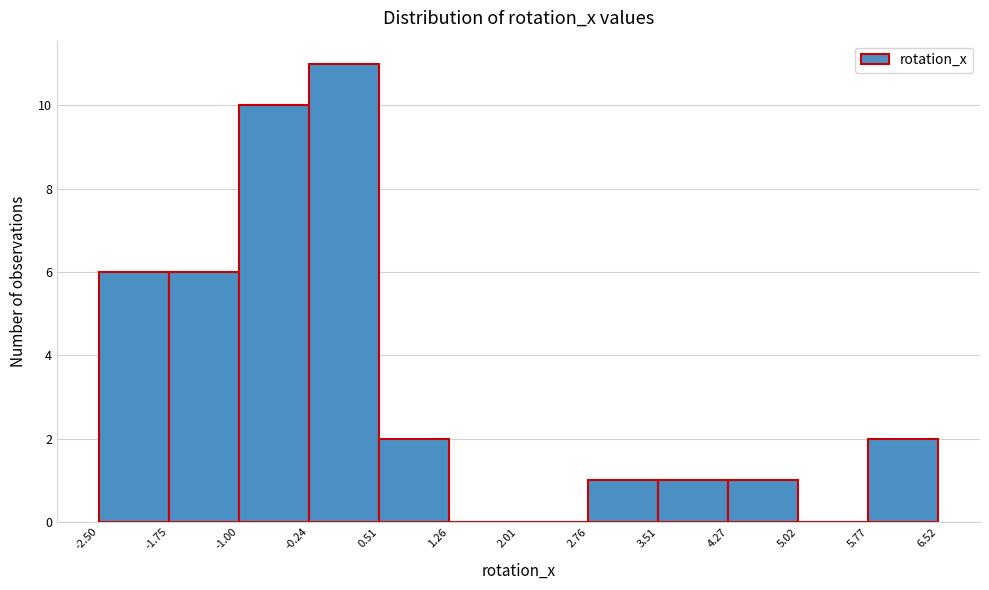

What is the height of the bar covering -1.75 to -1.00 on the x-axis? The values are not printed on the chart, so give them approximately, as read against the axis.

6